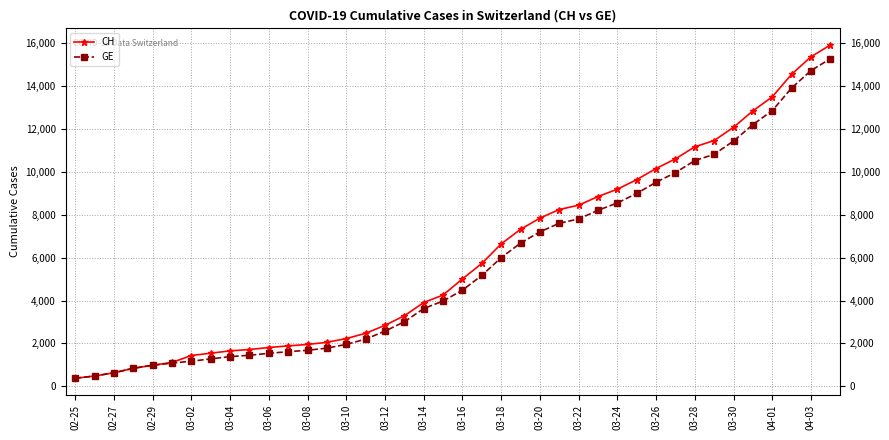

What is the maximum value for CH?

15926